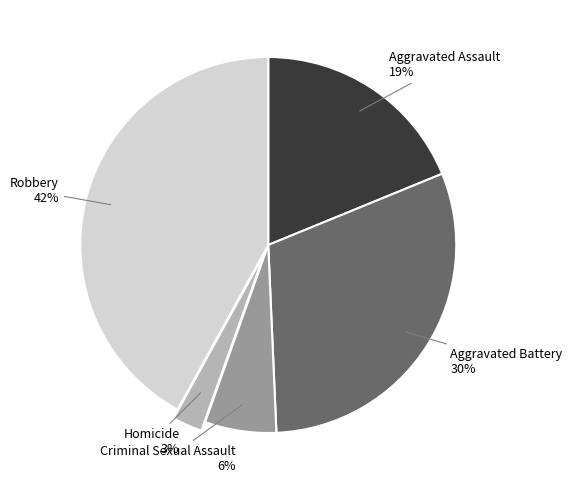

How many segments does this pie chart have?

5